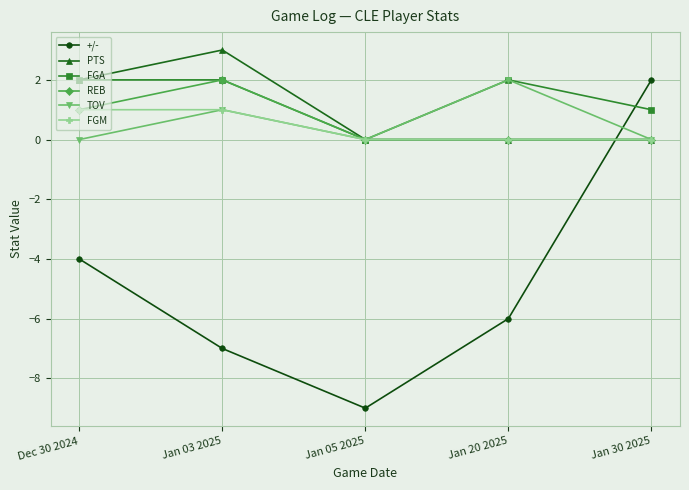

Is this an area chart (filled region under the line)?

No